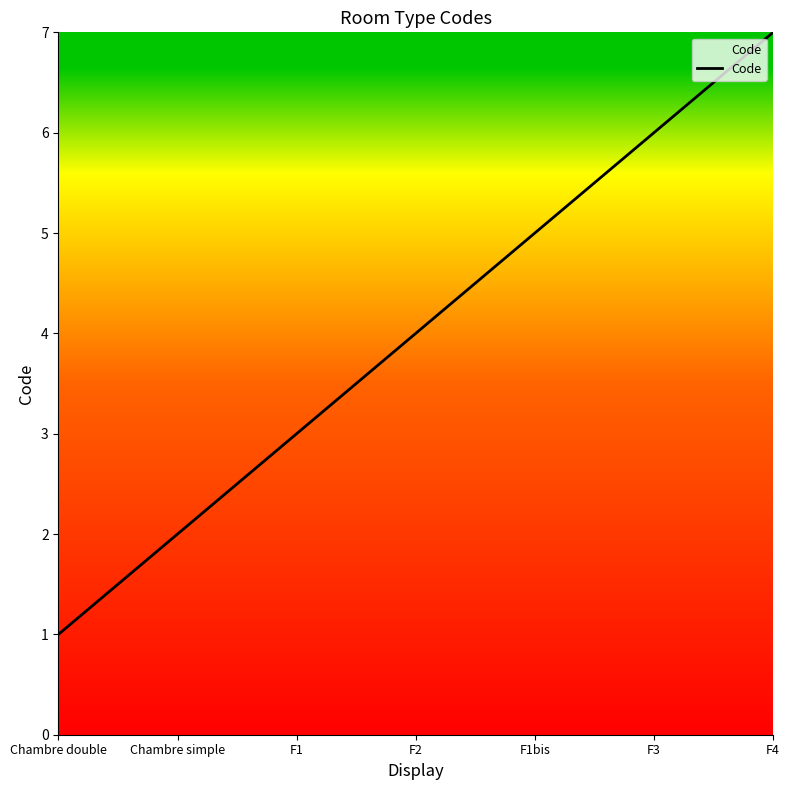

Is this an area chart (filled region under the line)?

No